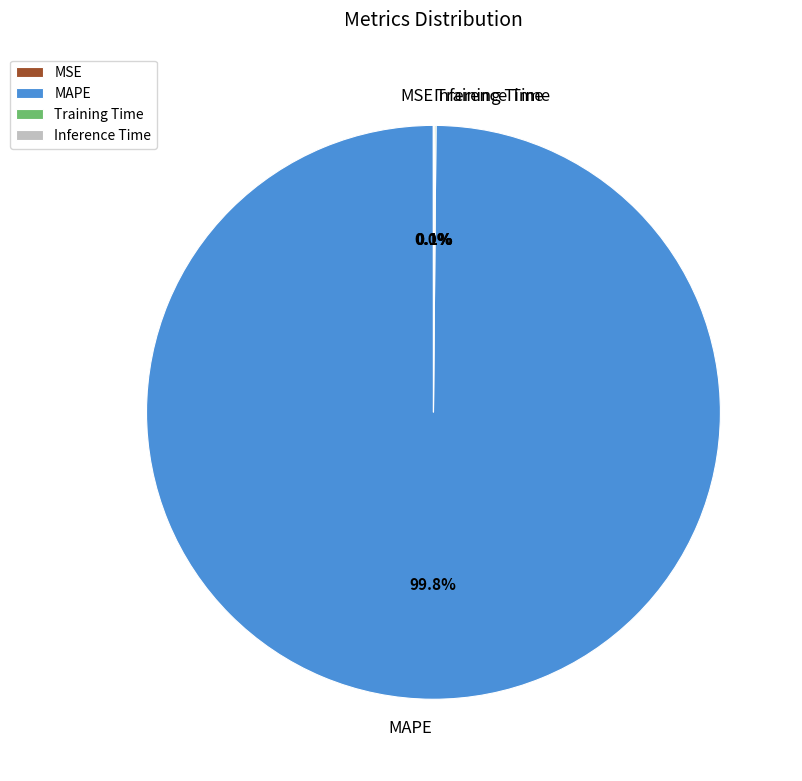

Which category has the biggest portion of the pie?

MAPE